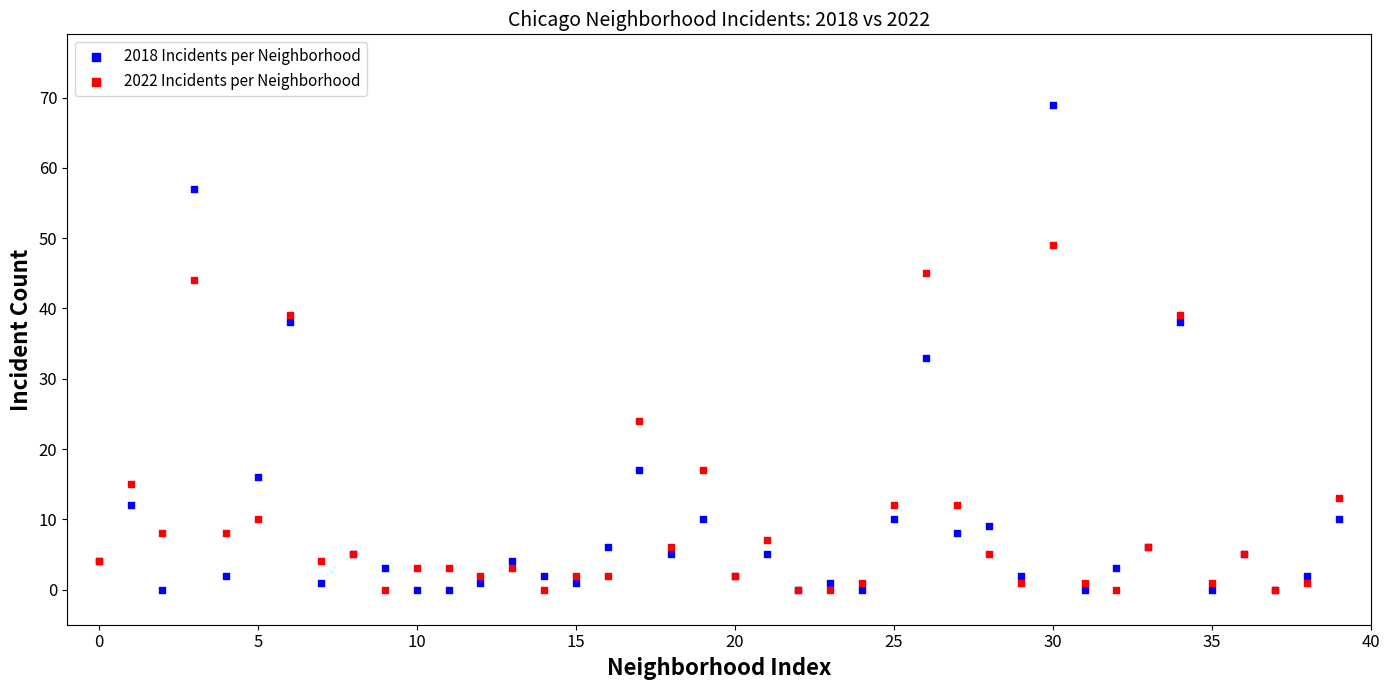

Which series reaches the maximum Y coordinate?

2018 Incidents per Neighborhood